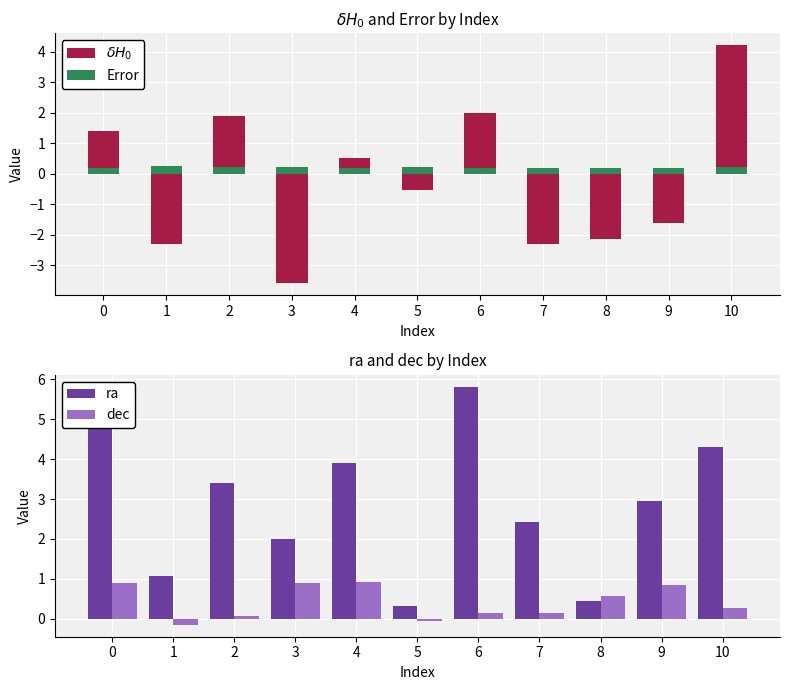

What are all the series names shown in the legend?

$\delta H_0$, Error, ra, dec